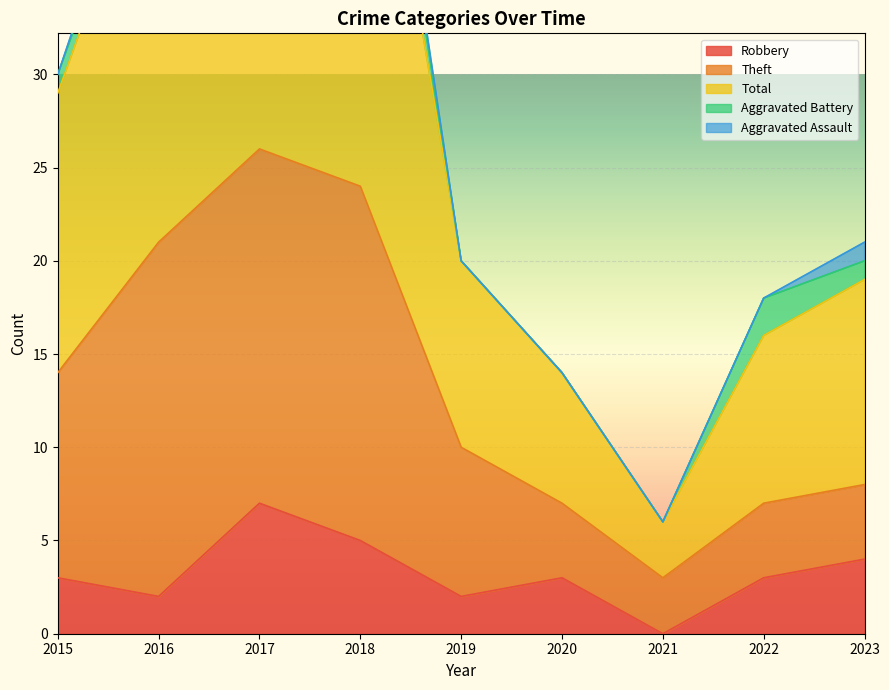

In Robbery, how many points are lower than both neighbors (excluding endpoints)?

3